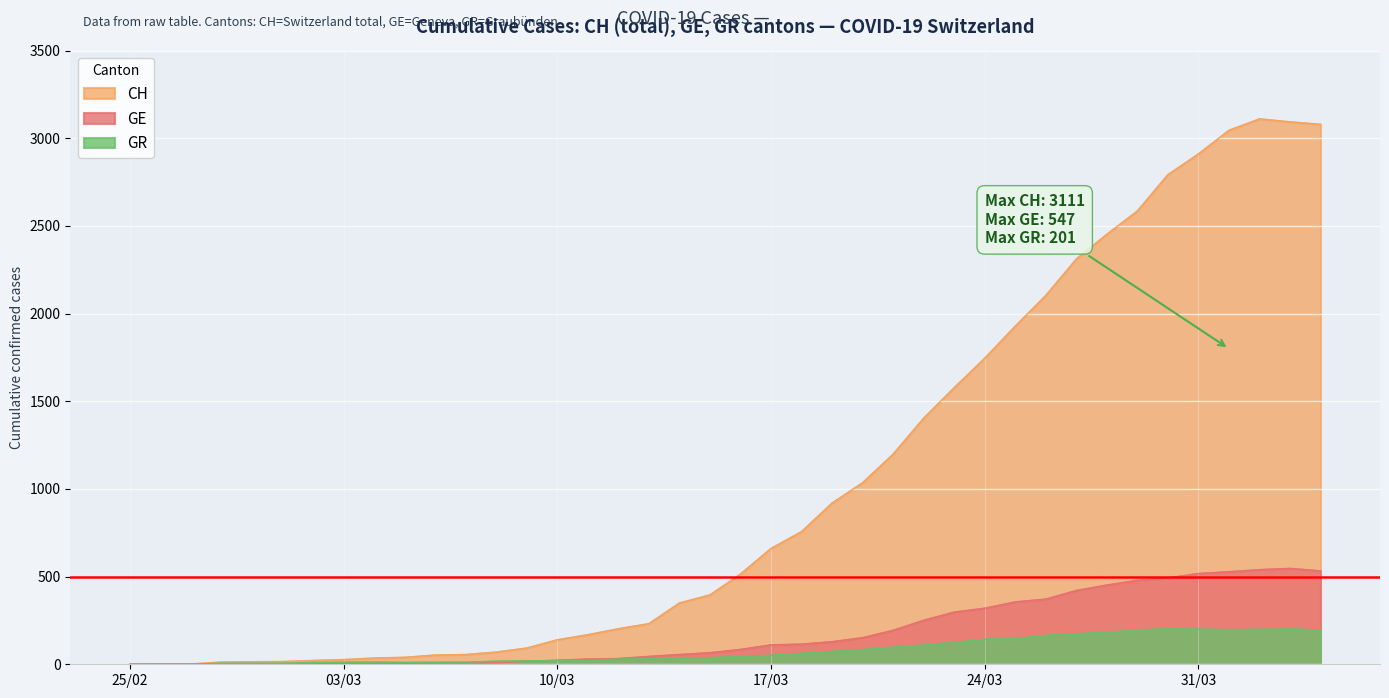

How many positive values does the CH series have?

39